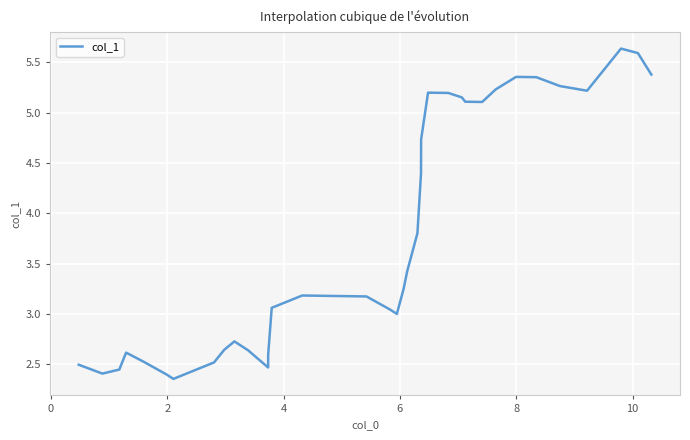

Reading right to left, what are all the values shown in this chart?

5.4	5.6	5.6	5.6	5.5	5.2	5.3	5.4	5.4	5.2	5.1	5.1	5.2	5.2	5.2	4.7	4.4	3.8	3.4	3.3	3.0	3.0	3.2	3.2	3.2	3.2	3.1	2.6	2.5	2.6	2.7	2.6	2.5	2.4	2.4	2.5	2.6	2.4	2.4	2.5